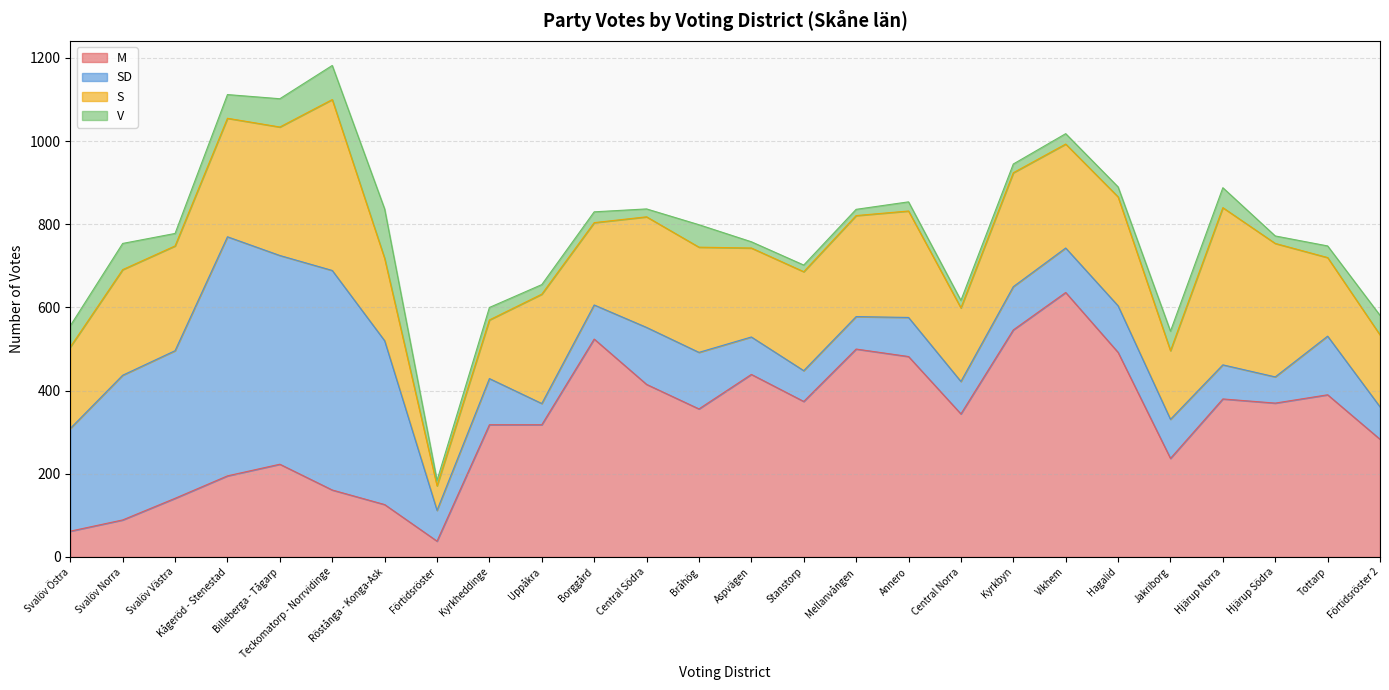

True or false: SD and M intersect in this chart.

True